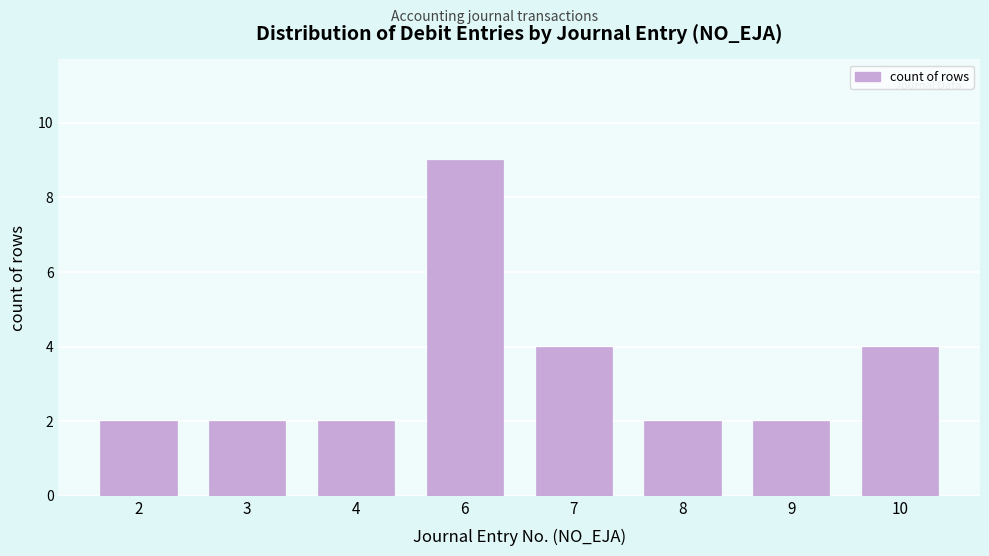

Reading left to right, transcribe all the data shown in this chart.

2=2	3=2	4=2	6=9	7=4	8=2	9=2	10=4